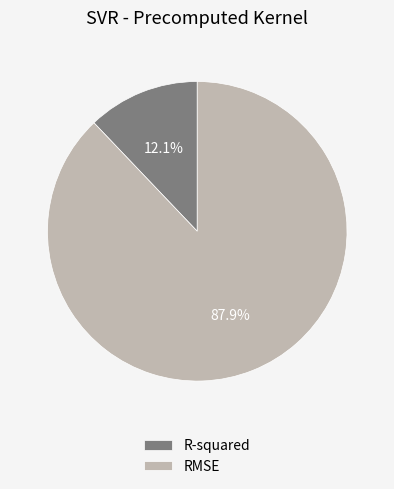

Is it true that R-squared is 19% of the pie?

False